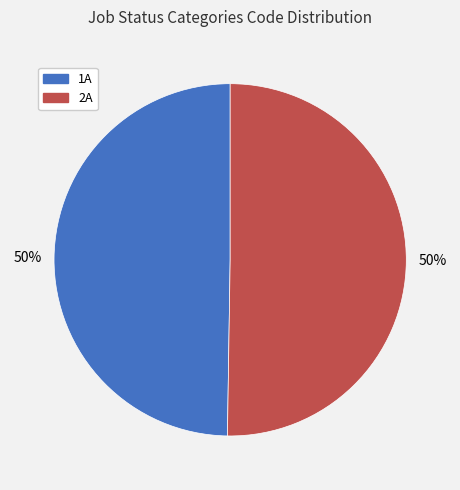

How many slices are in this pie chart?

2